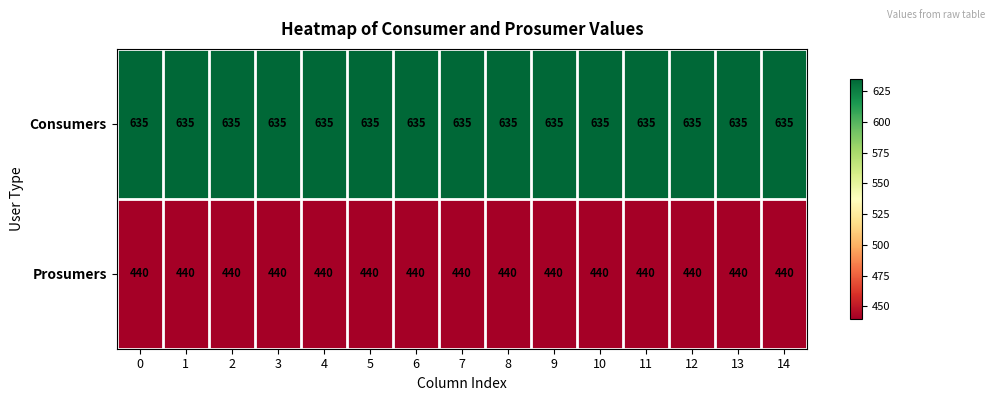

True or false: Prosumers has a value of 704 at 2.

False